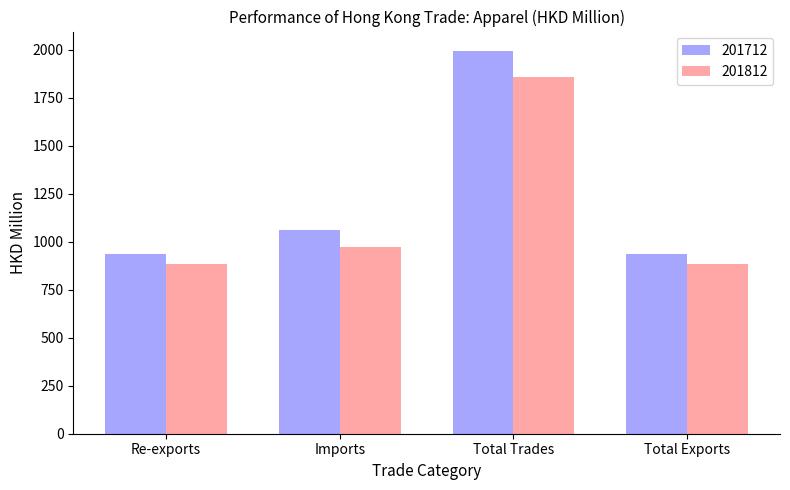

What is the difference between the 201812 values at Total Exports and Total Trades?

973.8